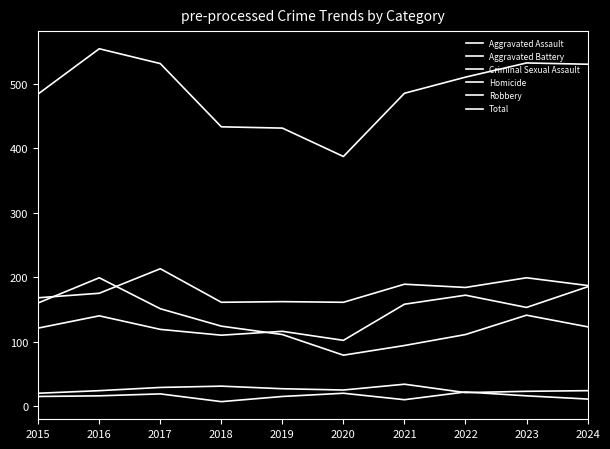

At which label does Criminal Sexual Assault first exceed 25?

2017